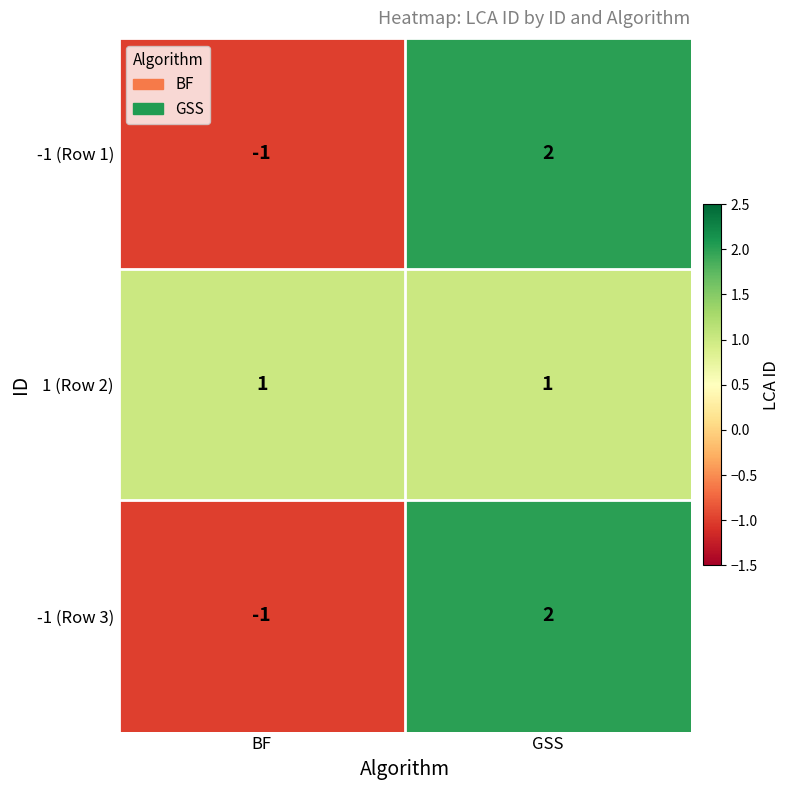

Is it true that -1 (Row 1) equals 3 at GSS?

False